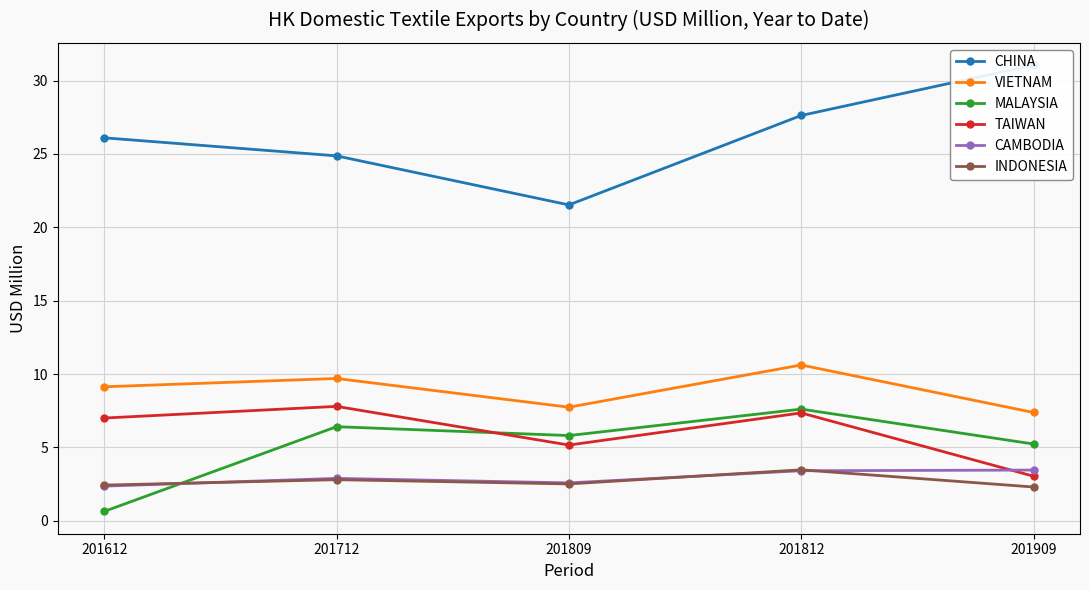

What is the value of the MALAYSIA point at the 1st from the left?

0.6